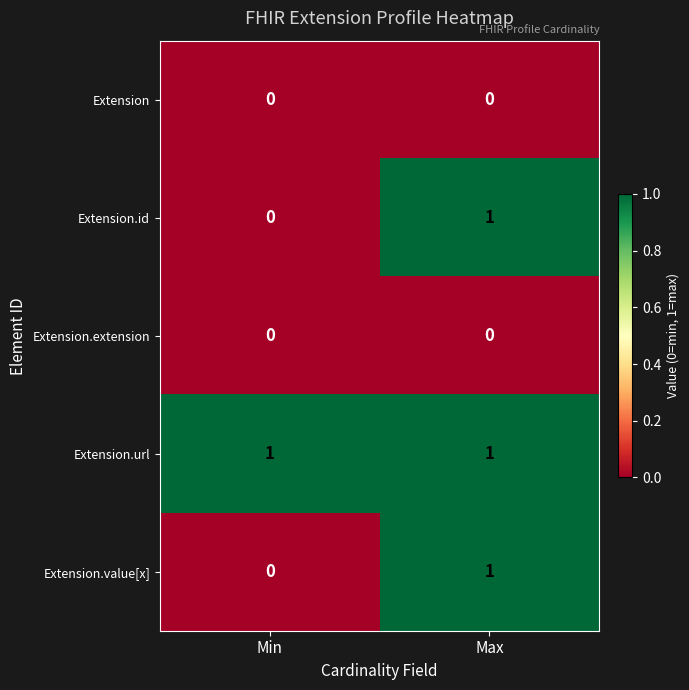

What is the total value across all series at Max?

3